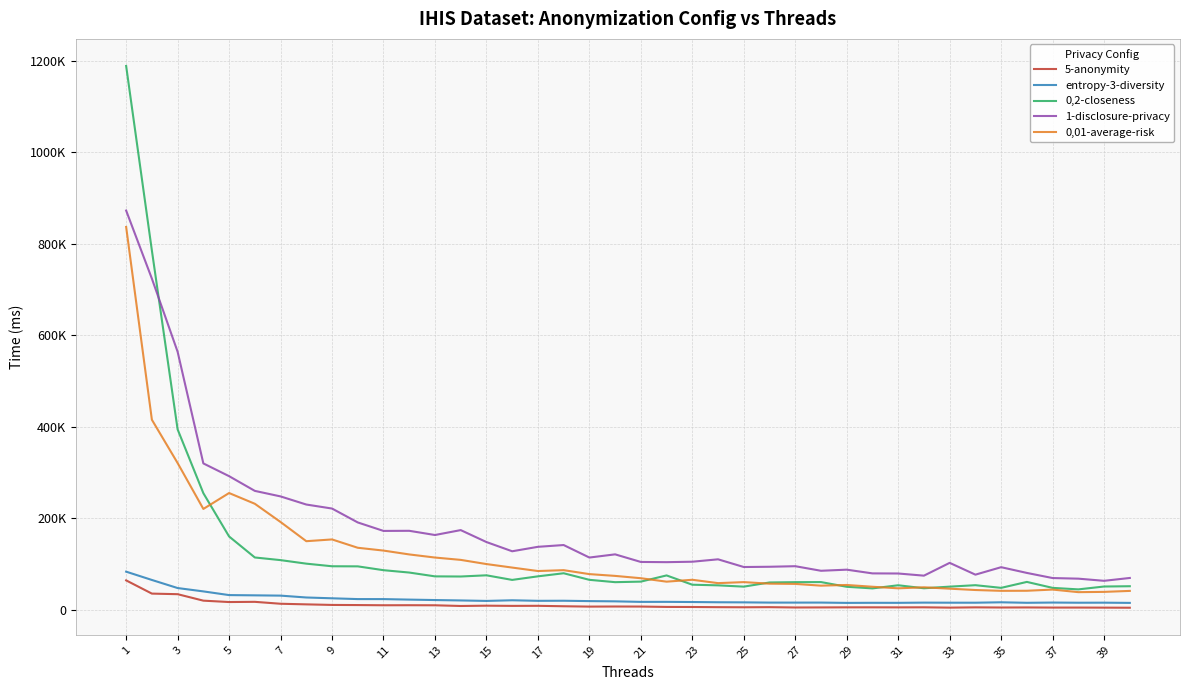

What are all the series names shown in the legend?

5-anonymity, entropy-3-diversity, 0,2-closeness, 1-disclosure-privacy, 0,01-average-risk